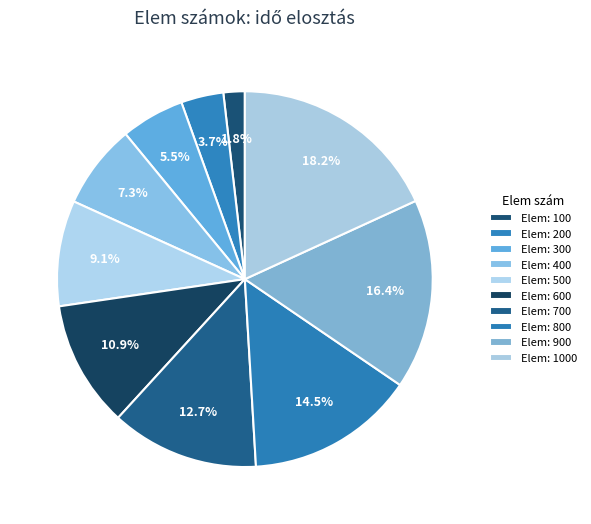

How many segments does this pie chart have?

10